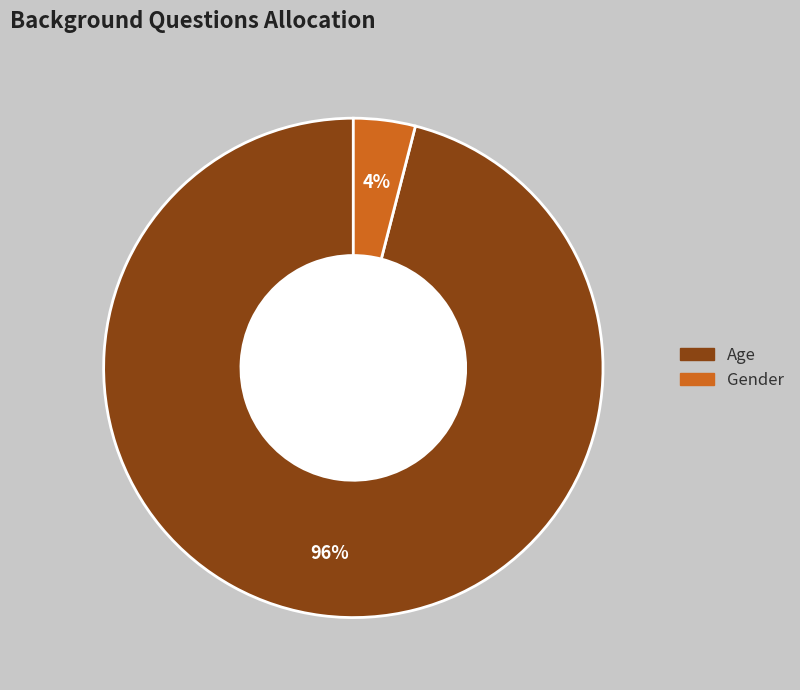

What is the largest slice in the pie chart?

Age